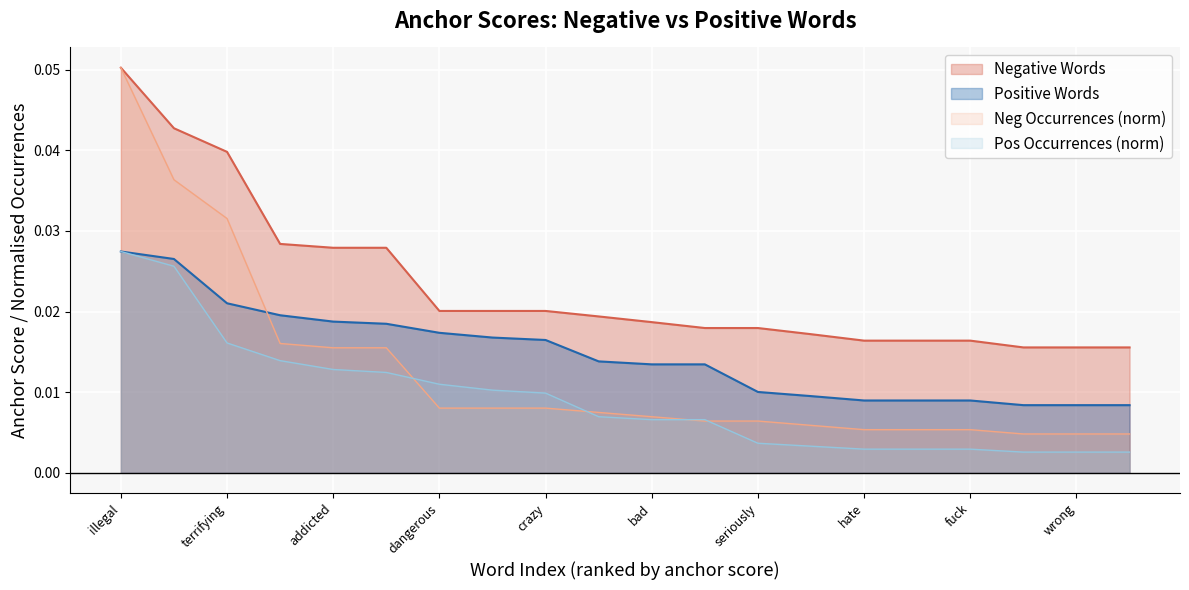

Rank the series by their maximum value, from lowest to highest.

Positive Words, Pos Occurrences, Negative Words, Neg Occurrences